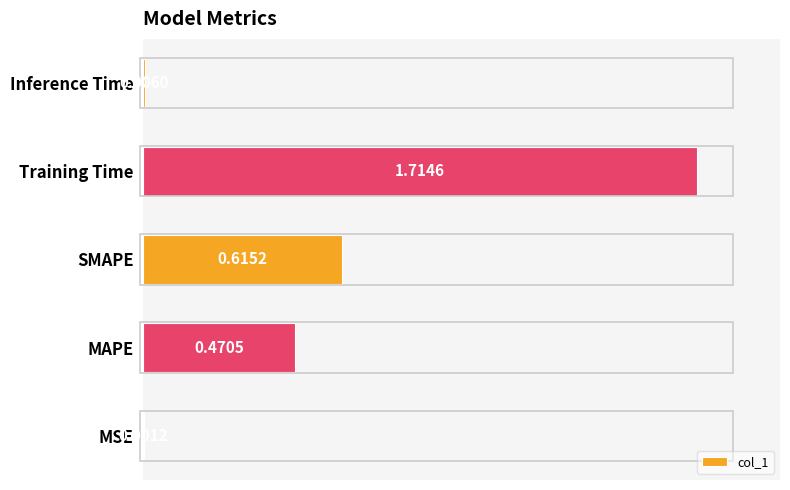

What is the change in value from MSE to MAPE?

+0.5